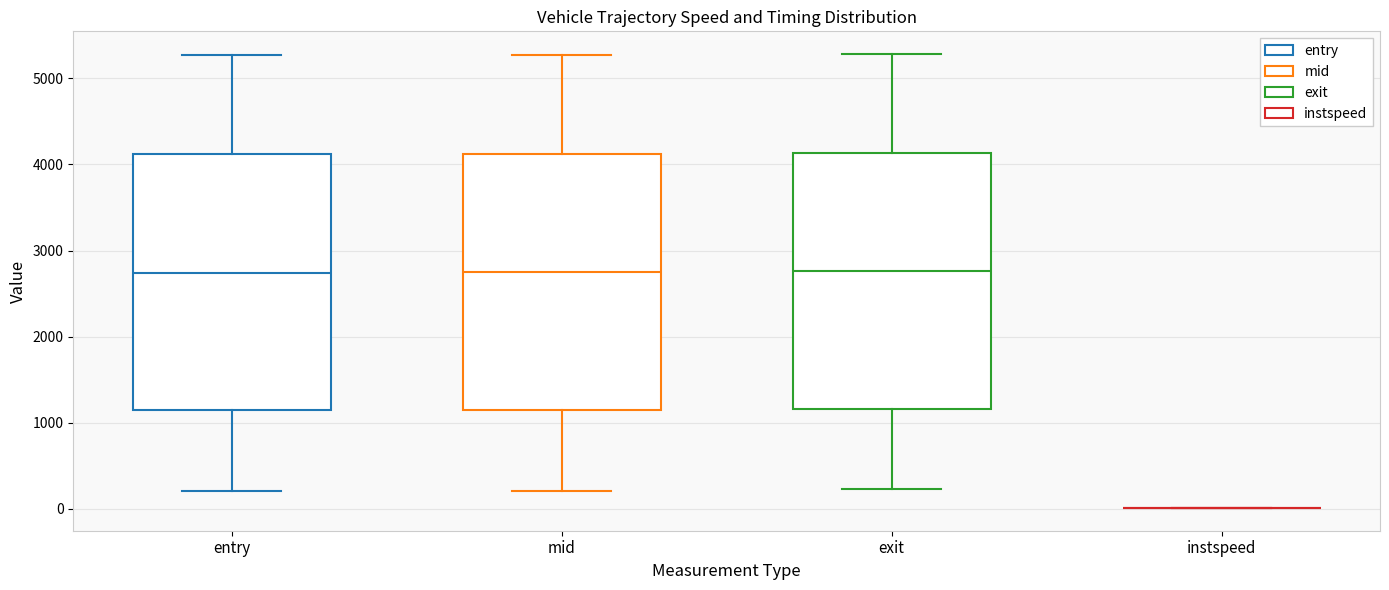

Reading left to right, transcribe this box plot: for each box, give where its median line is, the range the box spans, and where its two whiskers end, as read against the y-axis. The values are not printed on the chart, so give them approximately, as read against the axis.

entry: median 2700, box 1100 to 4100, whiskers 200 to 5300
mid: median 2700, box 1200 to 4100, whiskers 200 to 5300
exit: median 2800, box 1200 to 4100, whiskers 200 to 5300
instspeed: box collapsed to a line at 0, whiskers 0 to 0